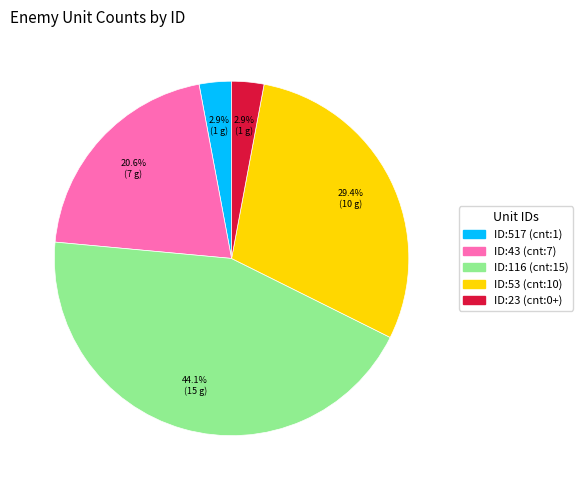

Is there a majority slice in this chart?

No